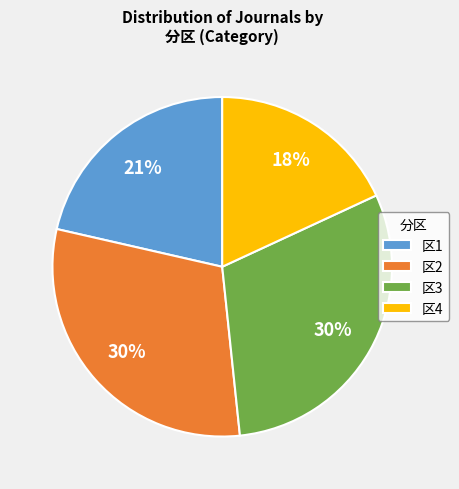

To the nearest percent, what is the difference between the largest and smallest slice percentages?

12%